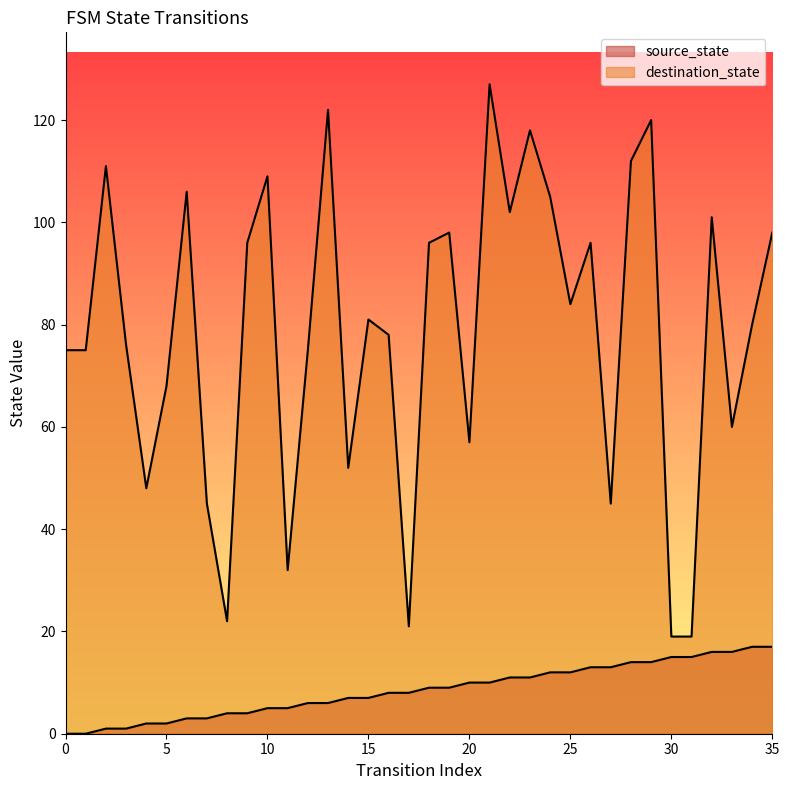

What is the average value of the destination_state series?

79